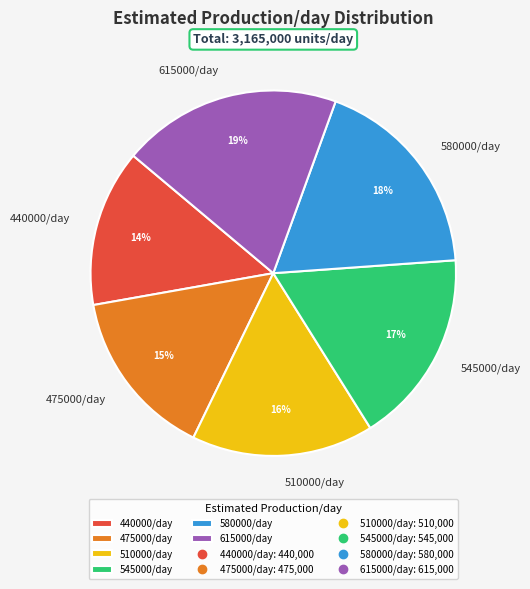

Does 510000/day represent more than half of the total?

No